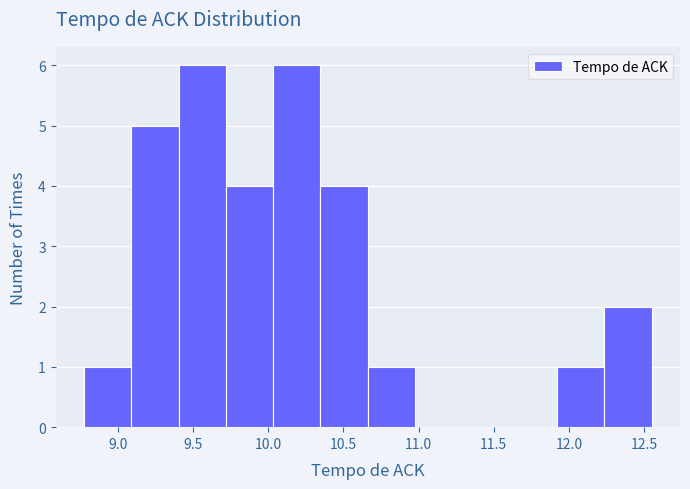

Reading left to right, list every bar in this chart as the range it spans on the x-axis followed by its height. Neither the bar edges nor the heights are printed on the chart, so give them approximately, as read against the axes.

8.75 to 9.10: 1
9.10 to 9.40: 5
9.40 to 9.70: 6
9.70 to 10.05: 4
10.05 to 10.35: 6
10.35 to 10.65: 4
10.65 to 11.00: 1
11.00 to 11.30: 0
11.30 to 11.60: 0
11.60 to 11.90: 0
11.90 to 12.25: 1
12.25 to 12.55: 2